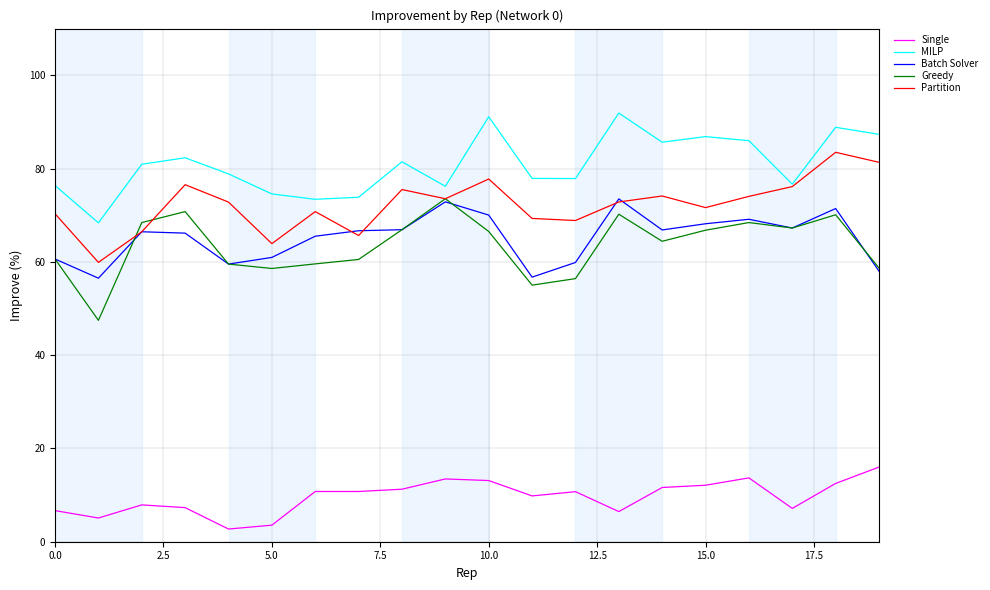

Which series has the largest total across all categories?

MILP